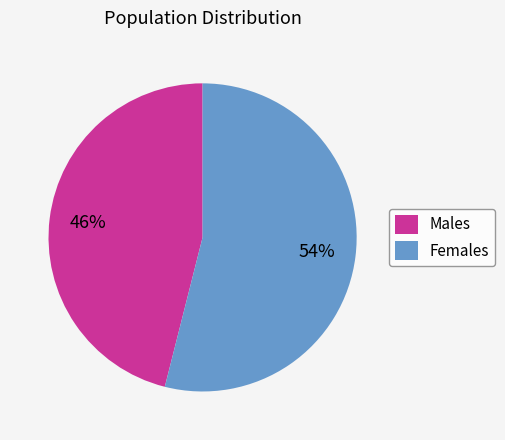

Is there any slice that represents more than half of the pie?

Yes